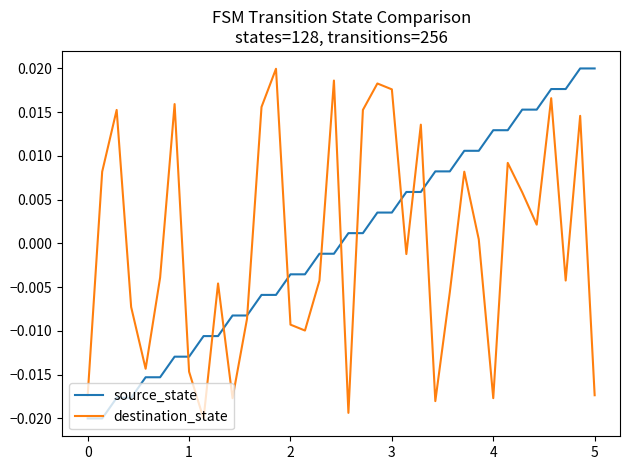

What are all the series names shown in the legend?

source_state, destination_state